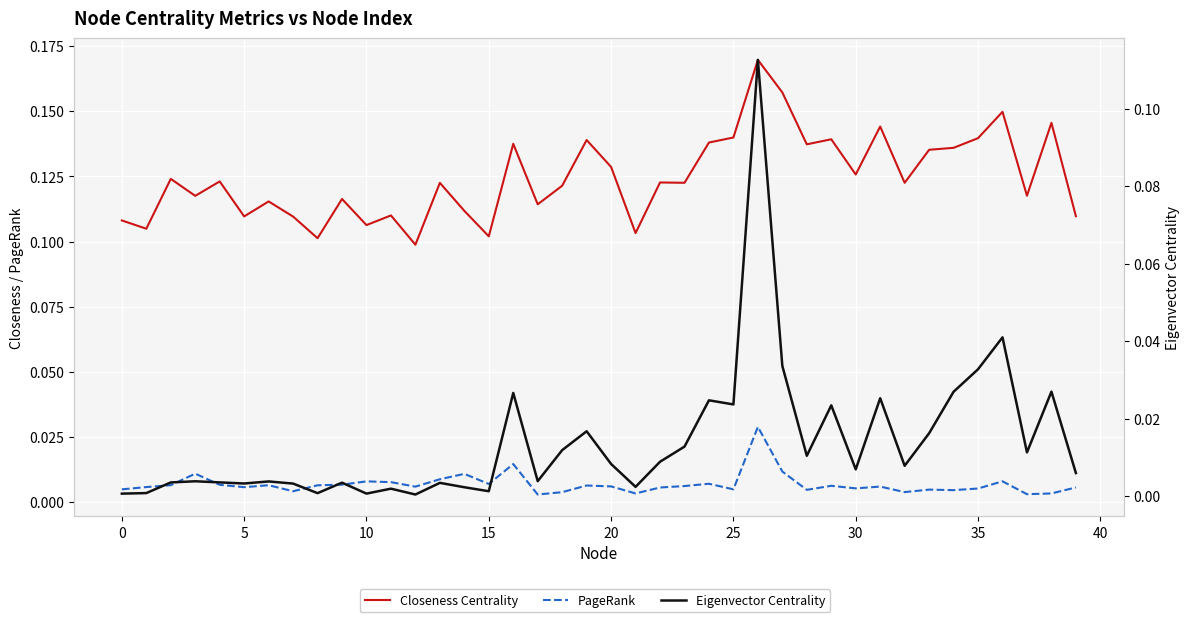

What is the sum of all Closeness Centrality values?

5.0